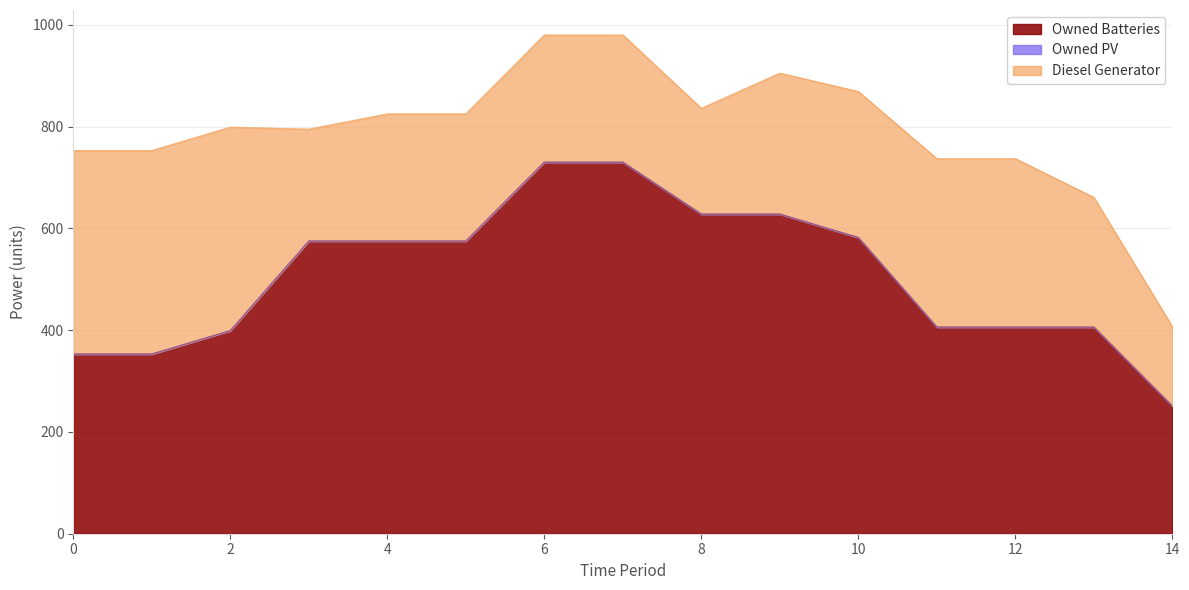

Is the value of Diesel Generator at 6 greater than the value of Owned PV at 7?

Yes